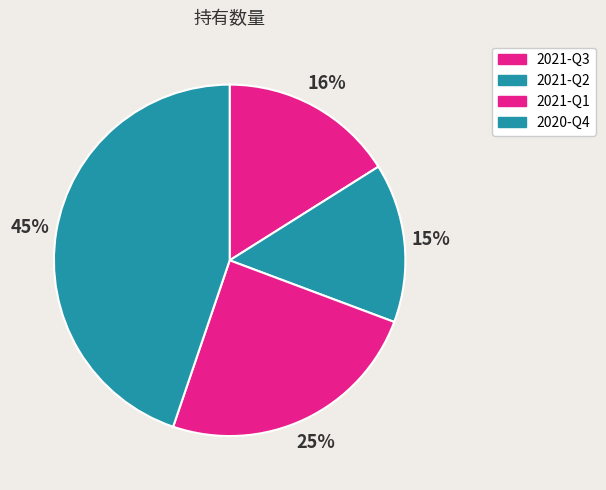

True or false: 2021-Q2 accounts for 24% of the total.

False